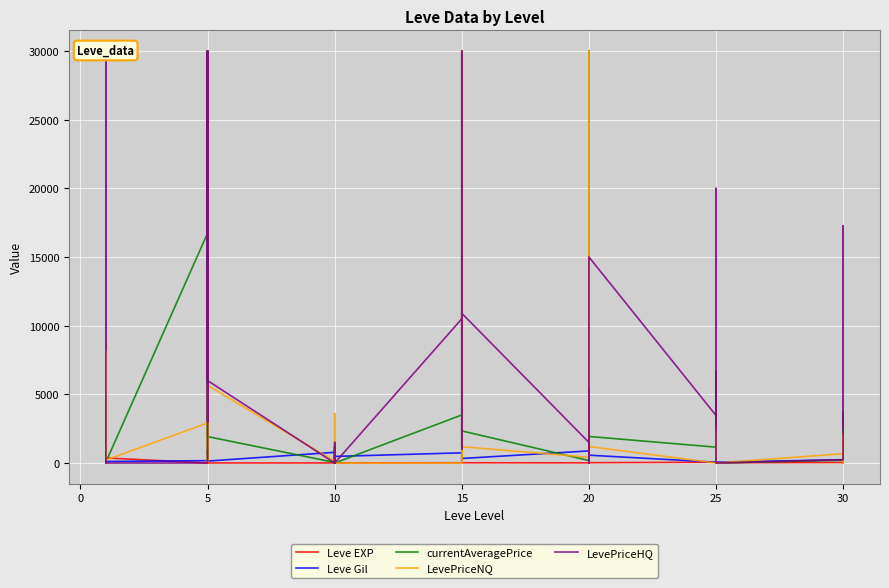

At 25, list the series in order from largest to smallest.

currentAveragePrice, LevePriceNQ, Leve Gil, Leve EXP, LevePriceHQ